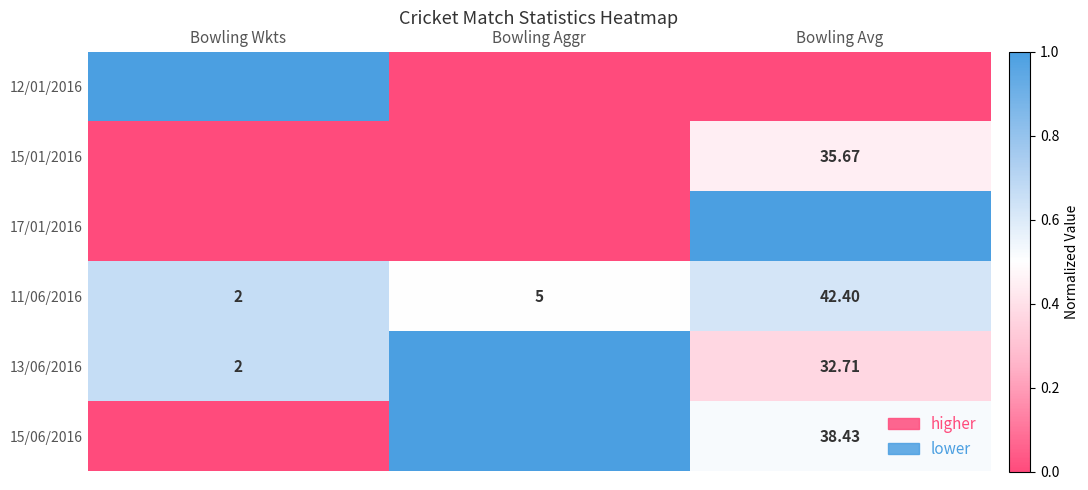

Is the value of 13/06/2016 at Bowling Avg greater than the value of 15/01/2016 at Bowling Aggr?

Yes